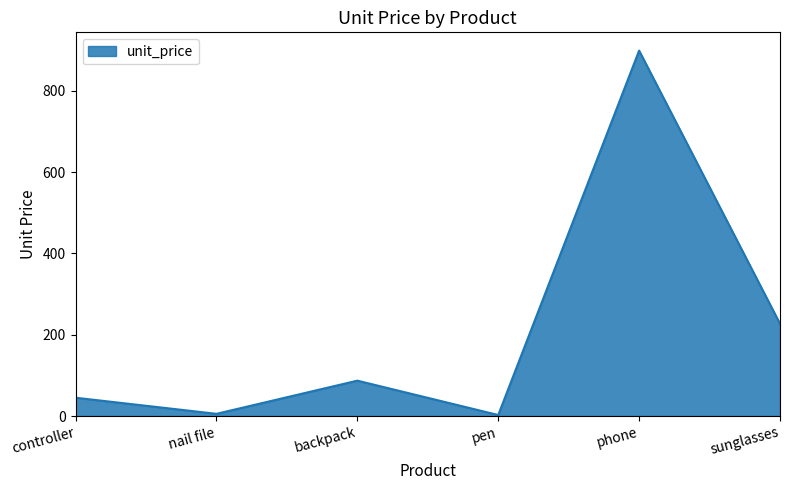

At which category does the data reach its first local valley?

nail file